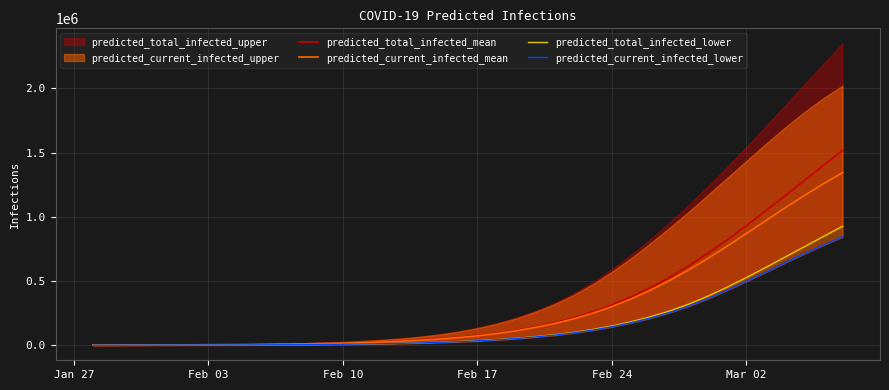

How many lines are shown in the chart?

4